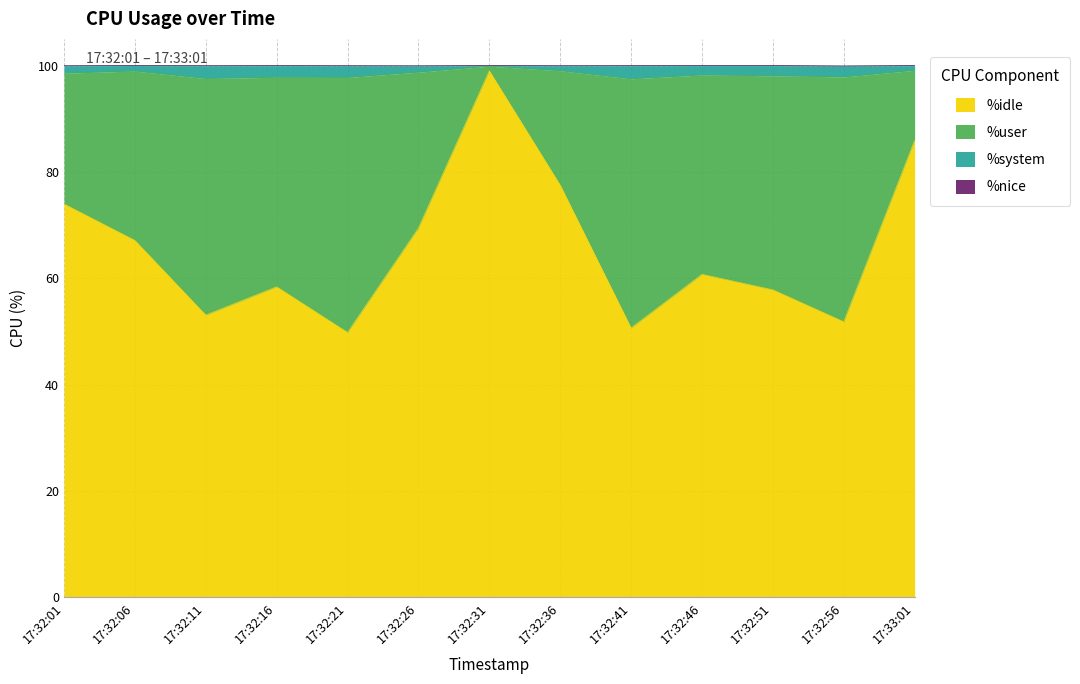

The %idle series shows 69.4 at 17:32:26. True or false?

True